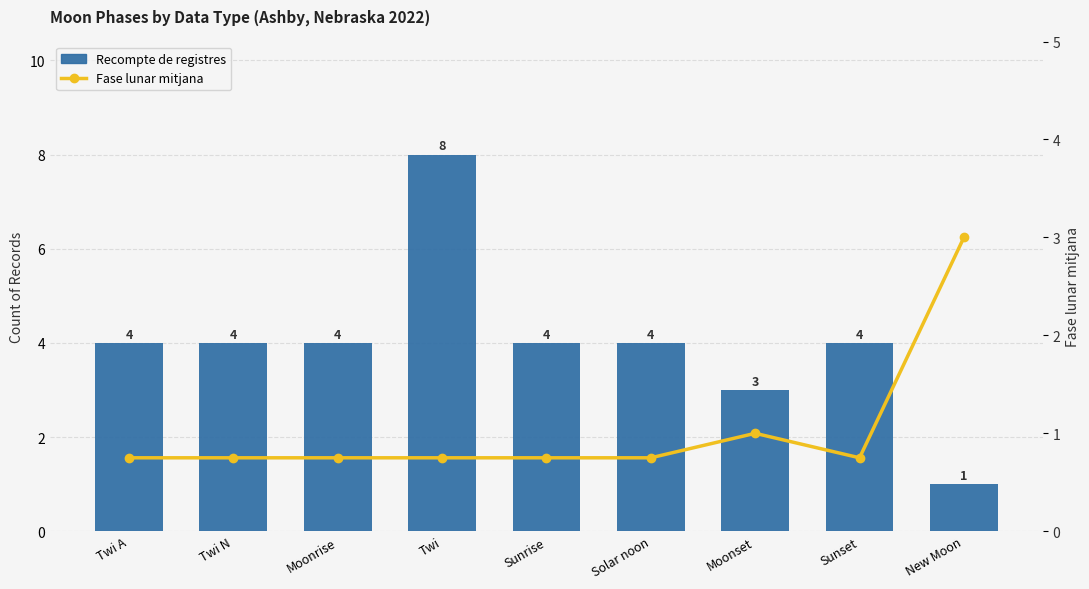

What is the value of the Recompte de registres bar at the 6th from the left?

4.0